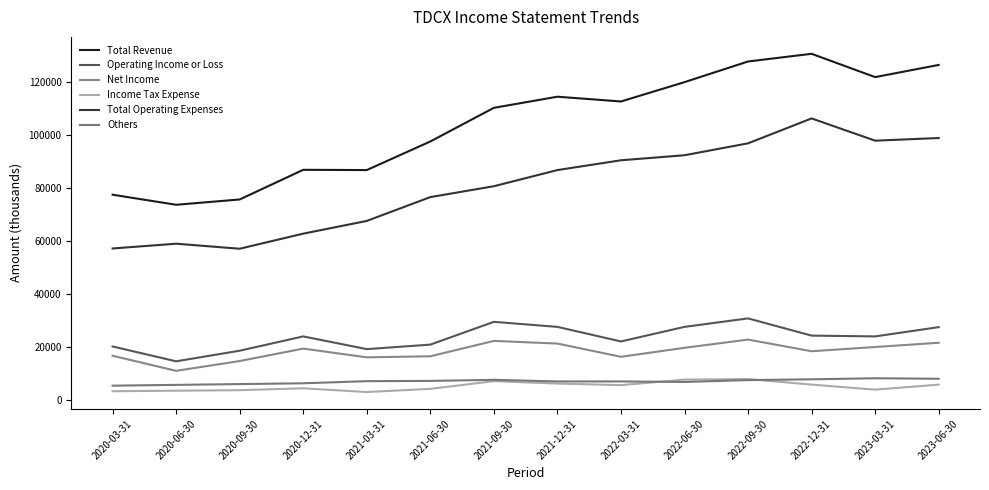

True or false: Total Revenue and Others intersect in this chart.

False